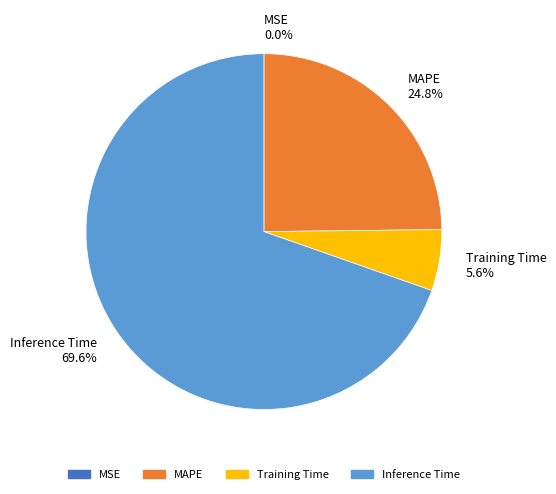

Combined, what portion of the pie is MAPE and Training Time?

30.4%